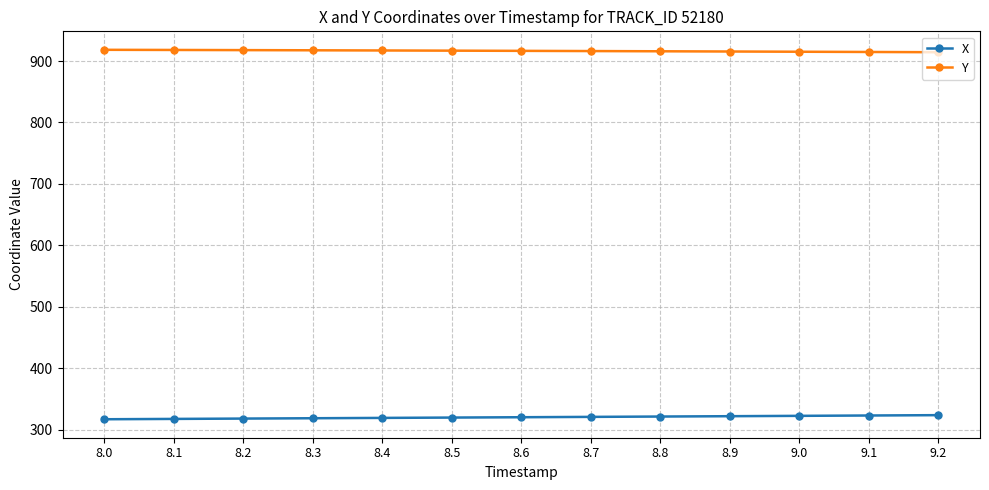

What position from the right is 8.8?

5